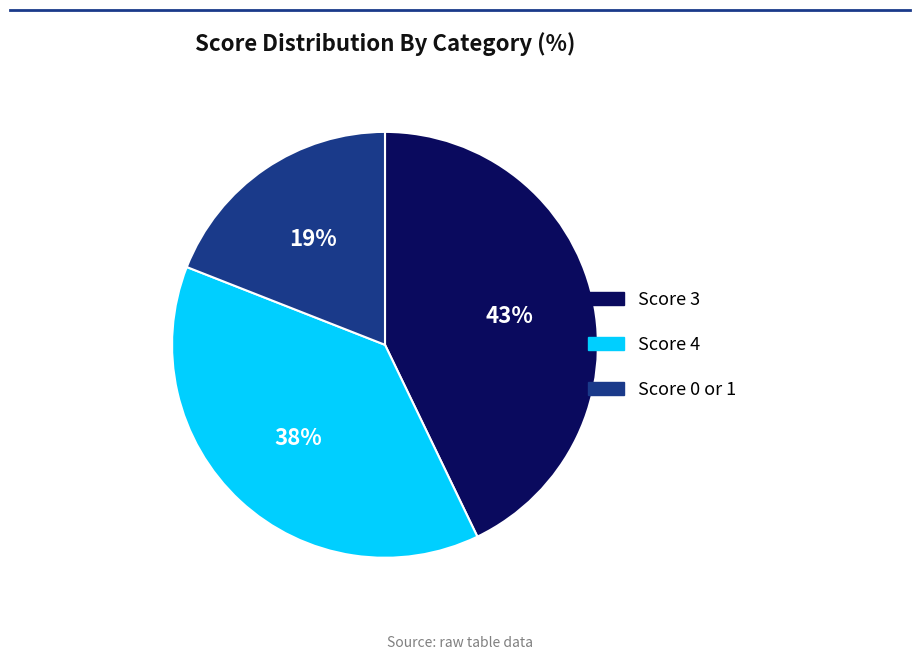

Does any single category account for the majority?

No